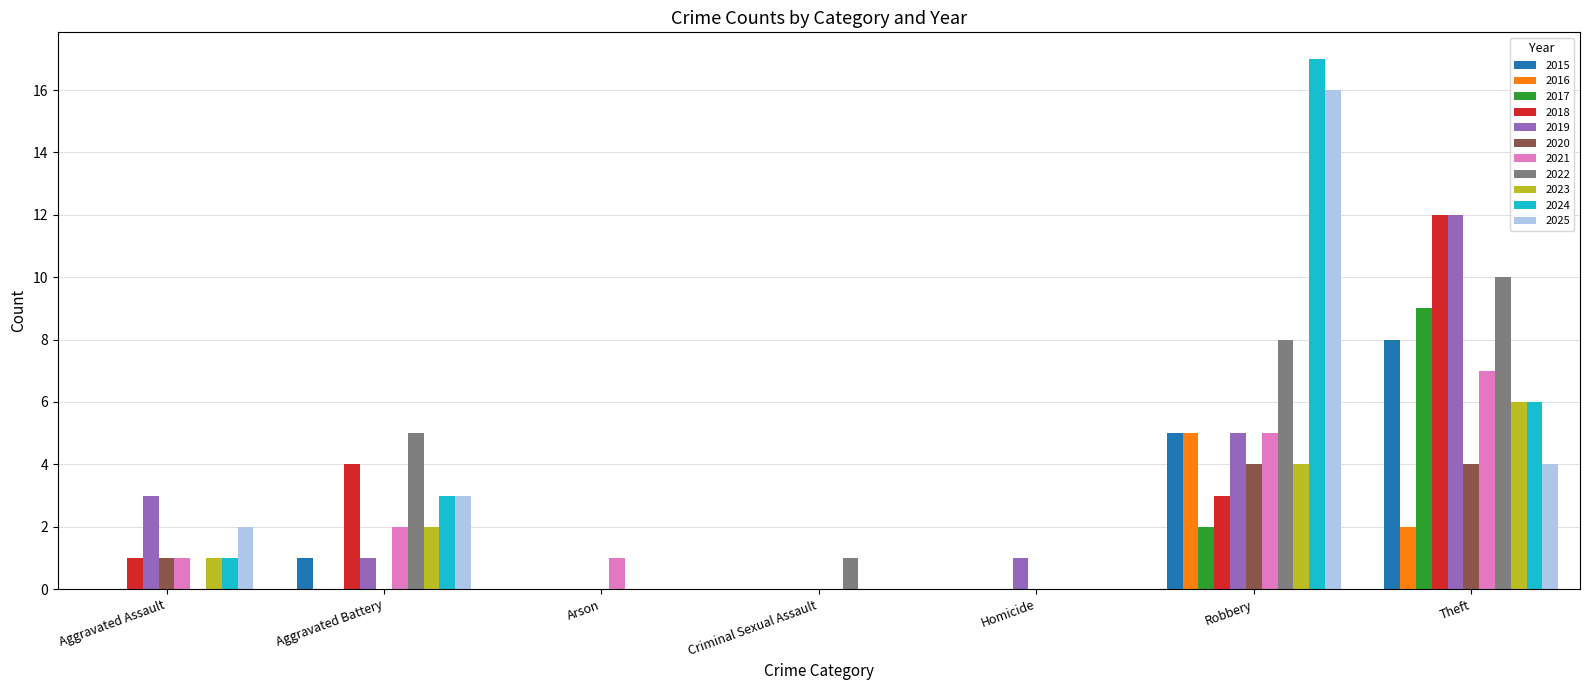

True or false: 2021 has a value of 0 at Criminal Sexual Assault.

True